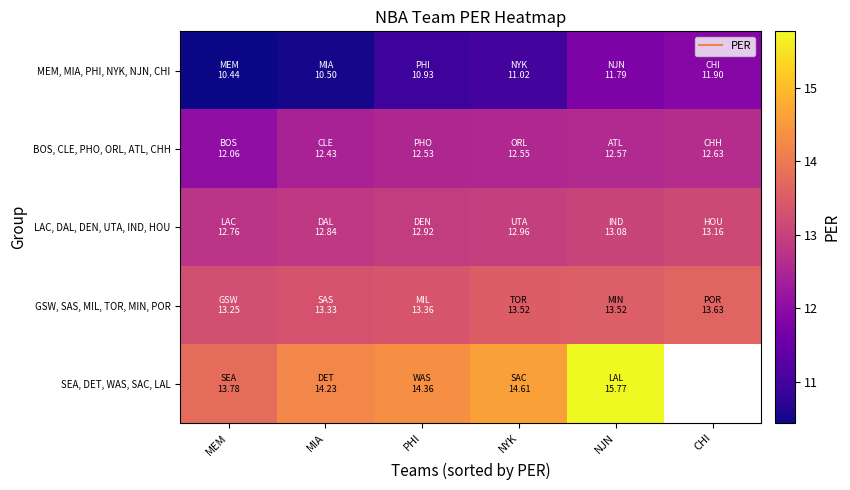

What is the difference between the maximum and minimum values in the LAC, DAL, DEN, UTA, IND, HOU series?

0.4